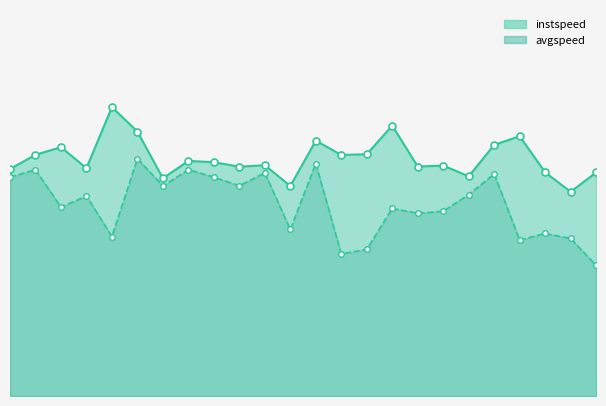

What is the minimum value shown in the chart?

6.8